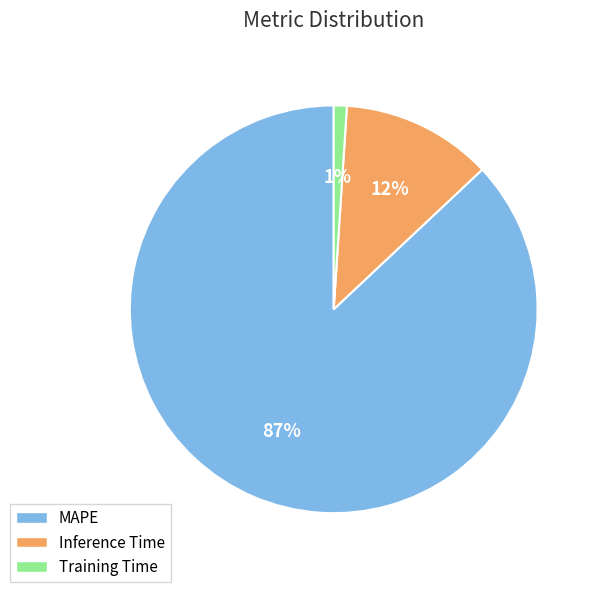

Is there any slice that represents more than half of the pie?

Yes